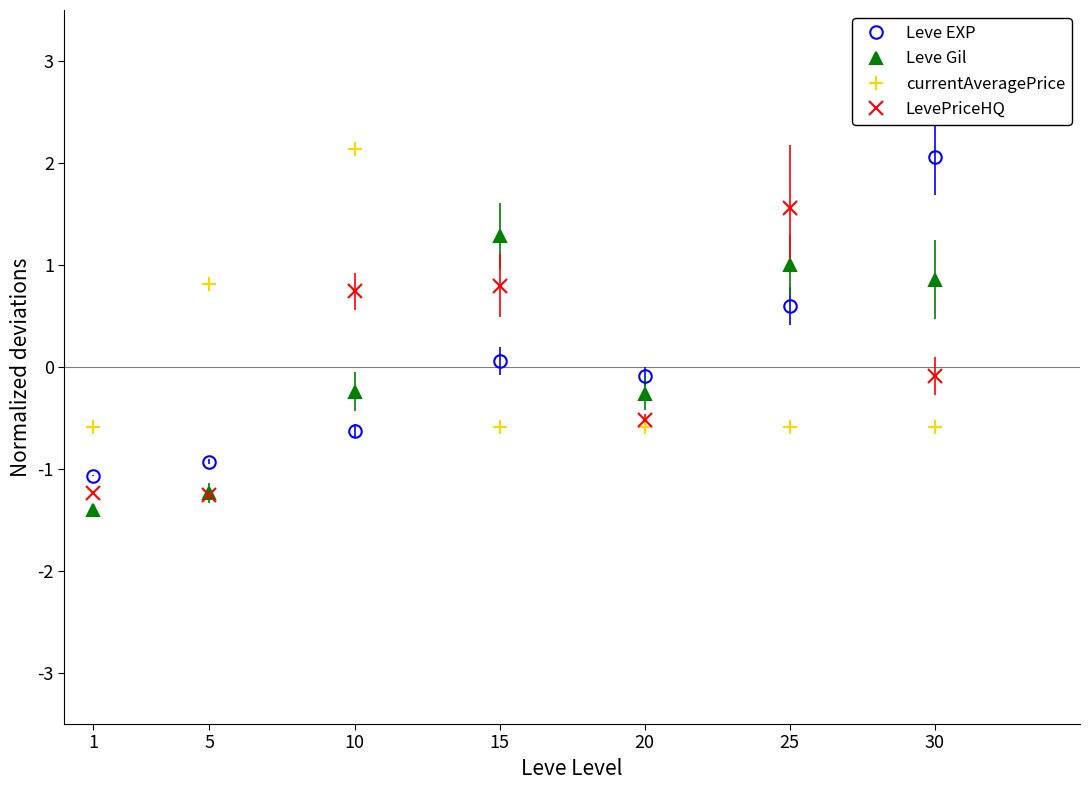

True or false: LevePriceHQ and Leve EXP intersect in this chart.

True